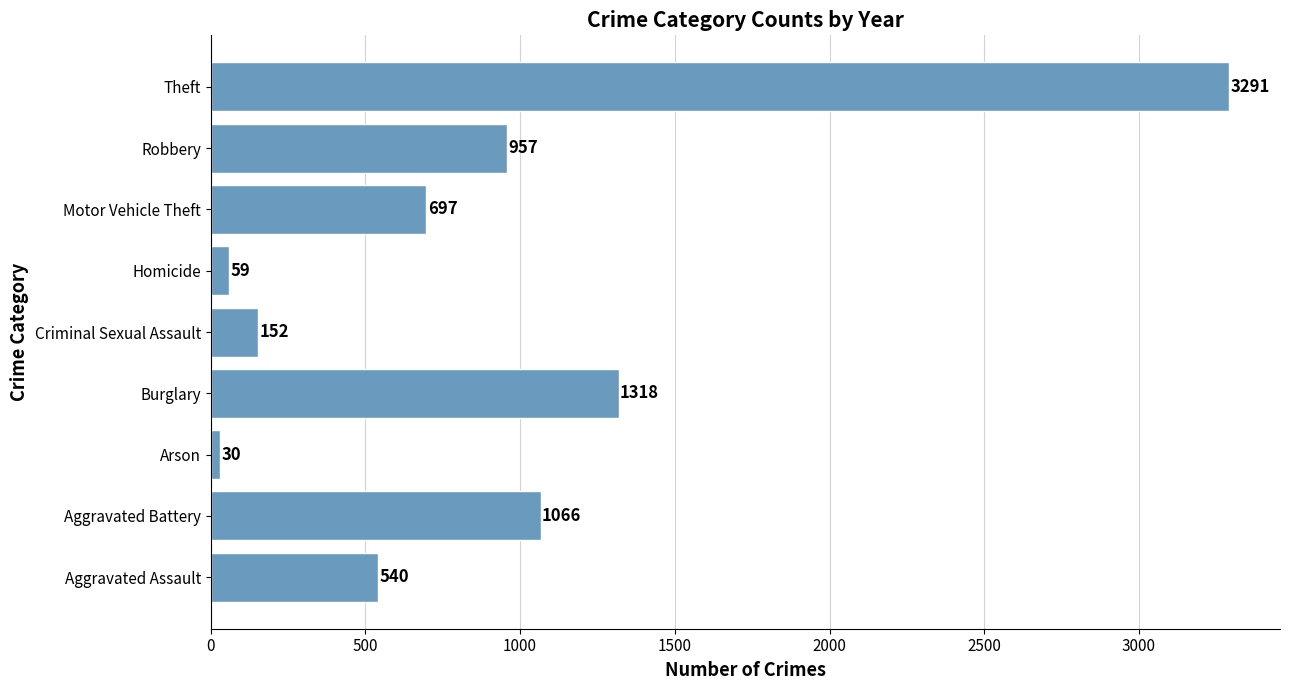

Reading bottom to top, extract all data points from this chart.

Aggravated Assault=540	Aggravated Battery=1066	Arson=30	Burglary=1318	Criminal Sexual Assault=152	Homicide=59	Motor Vehicle Theft=697	Robbery=957	Theft=3291